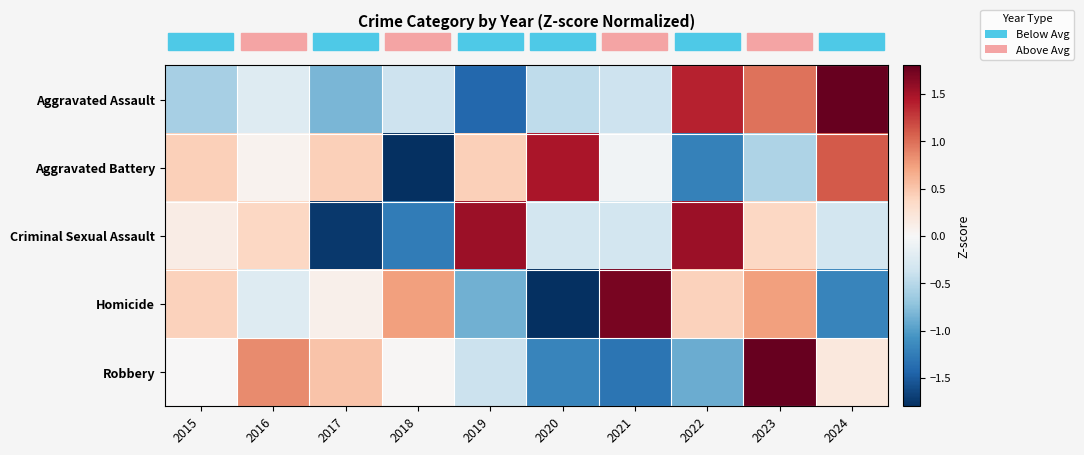

What is the spread (max minus min) of values at 2018?

2.8